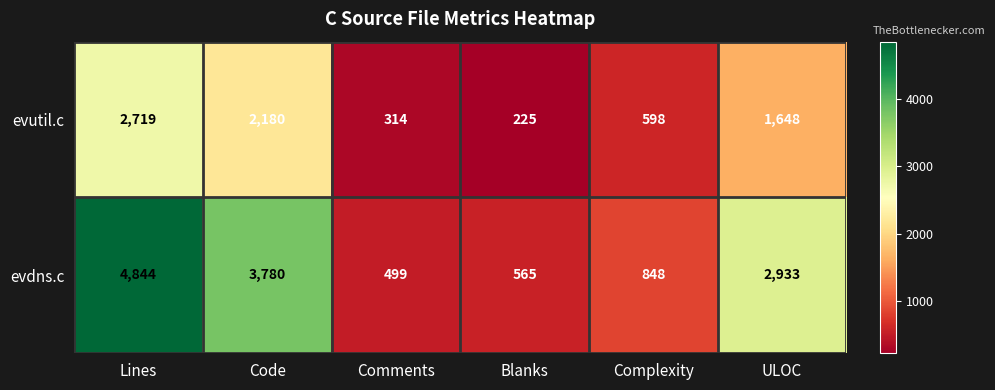

At how many categories does at least one series exceed 1994?

3